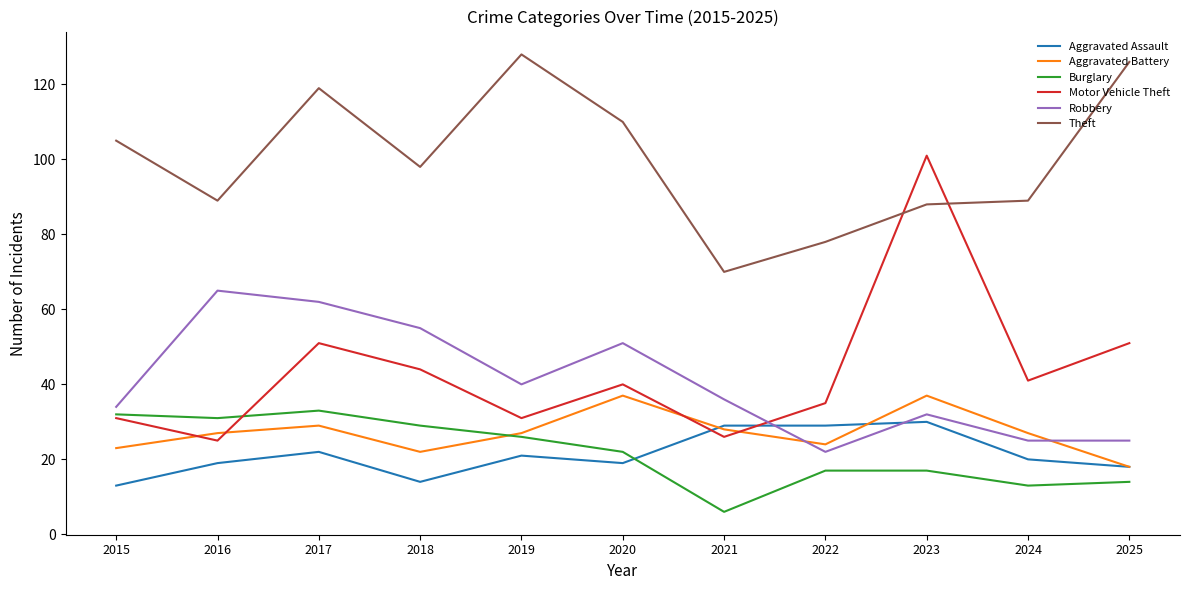

What is the spread (max minus min) of values at 2024?

76